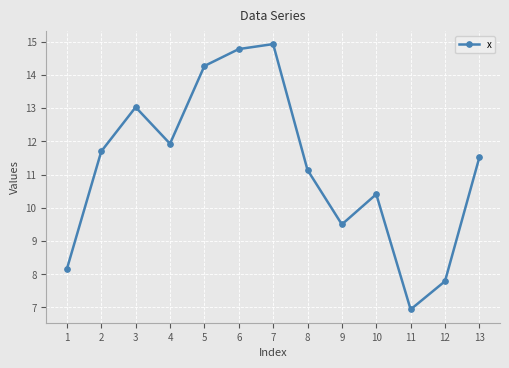

Reading left to right, what are all the values shown in this chart?

8.2	11.7	13.0	11.9	14.3	14.8	14.9	11.1	9.5	10.4	6.9	7.8	11.5